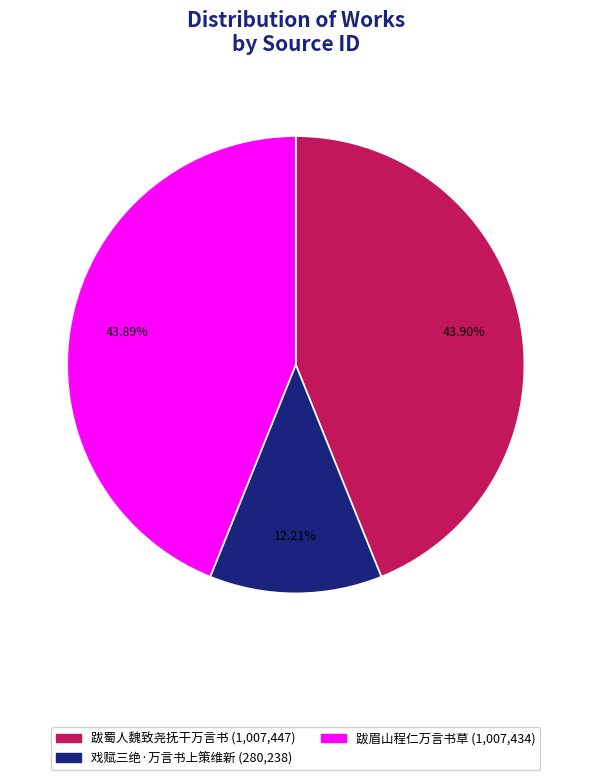

Does any single category account for the majority?

No